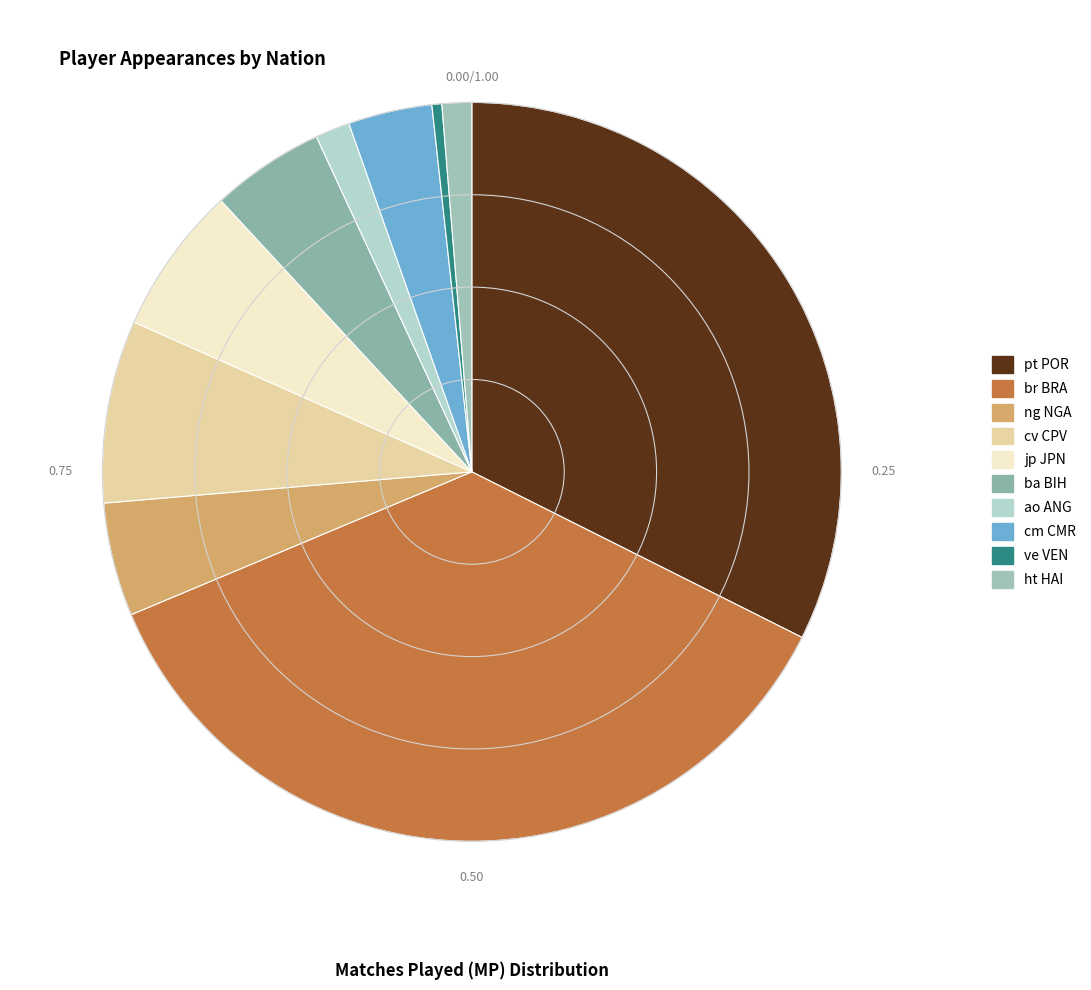

Which slice is the largest?

br BRA